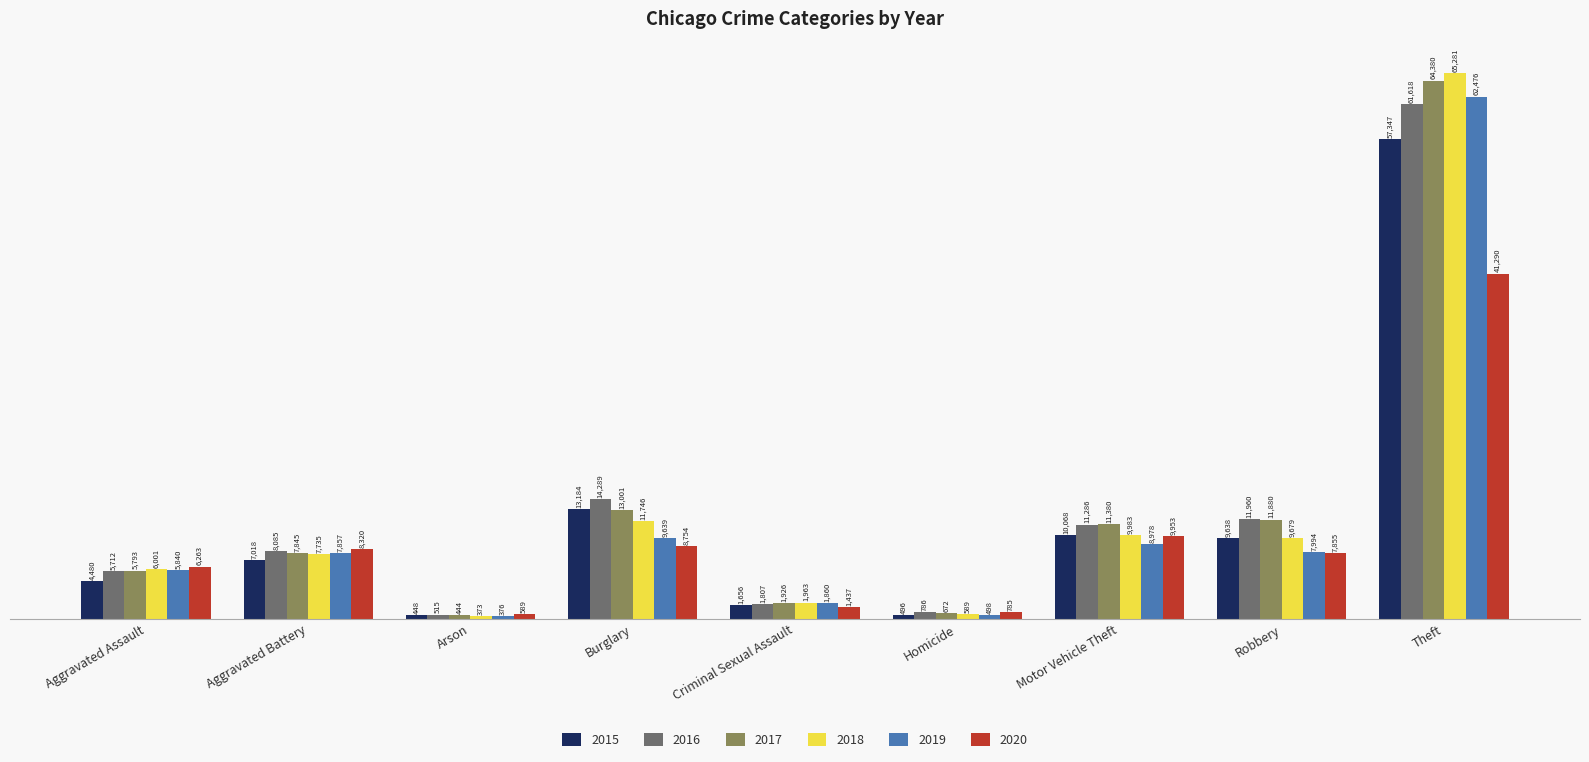

Which series has the widest spread of values?

2018